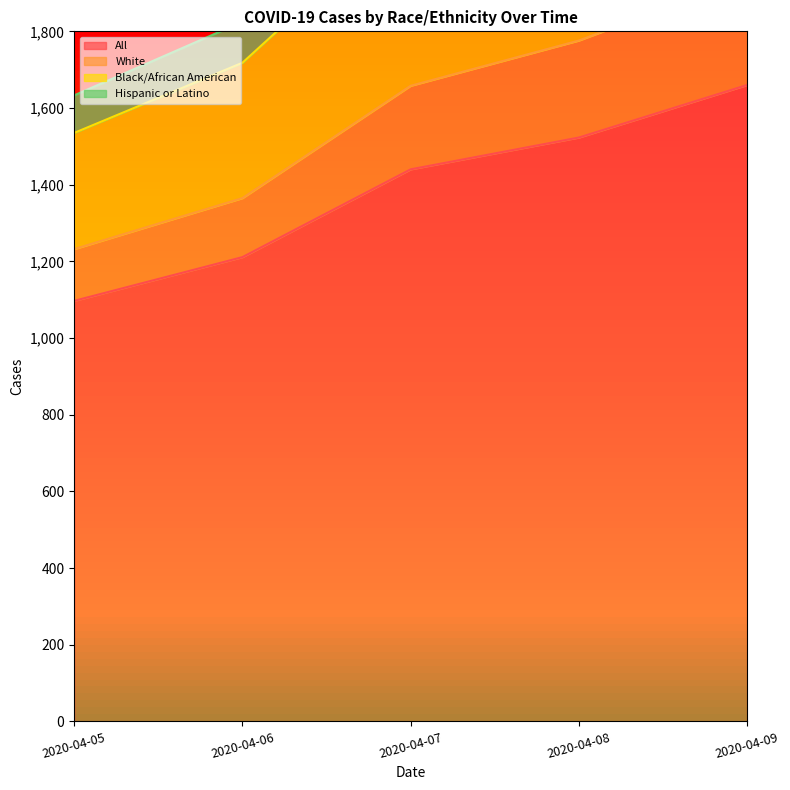

What is the difference between the All values at 2020-04-07 and 2020-04-06?

229